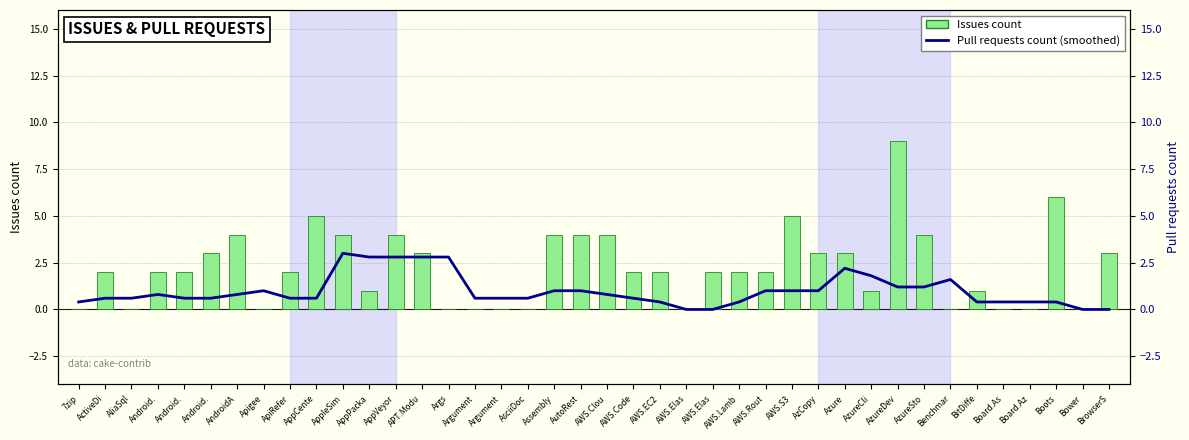

How many data points in Issues count are less than 2?

15